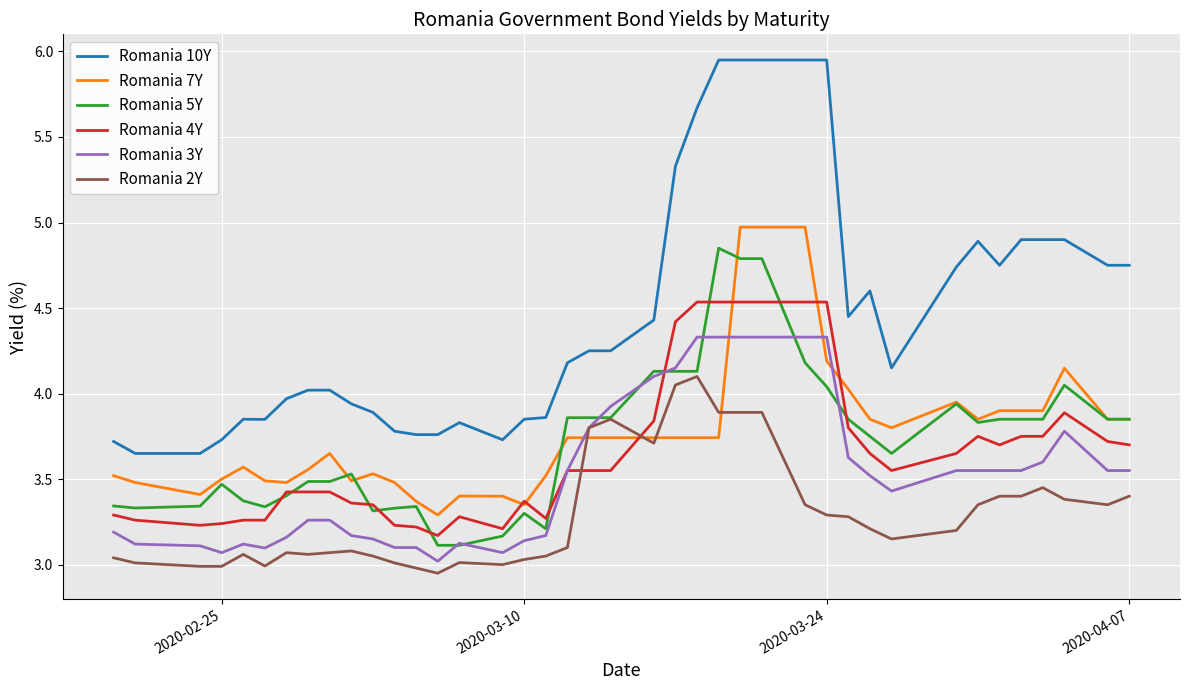

True or false: Romania 7Y and Romania 10Y intersect in this chart.

False